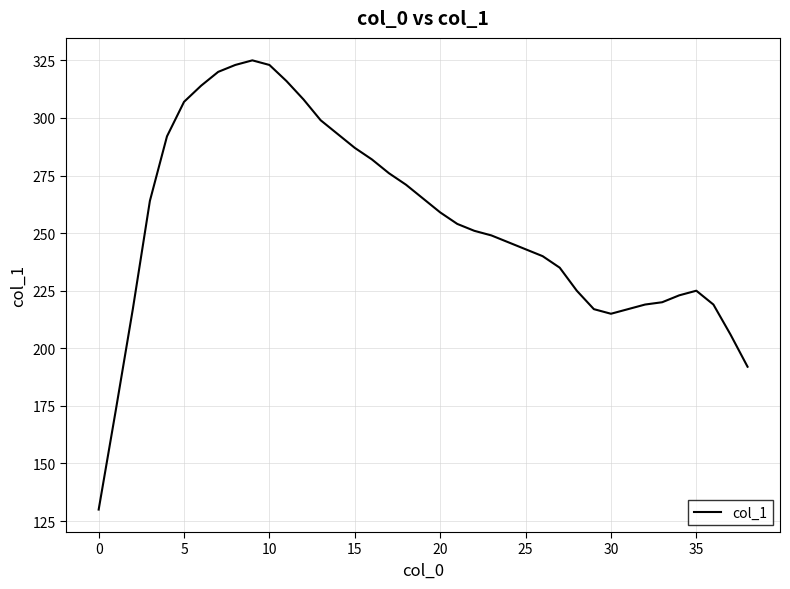

What is the greatest value displayed?

325